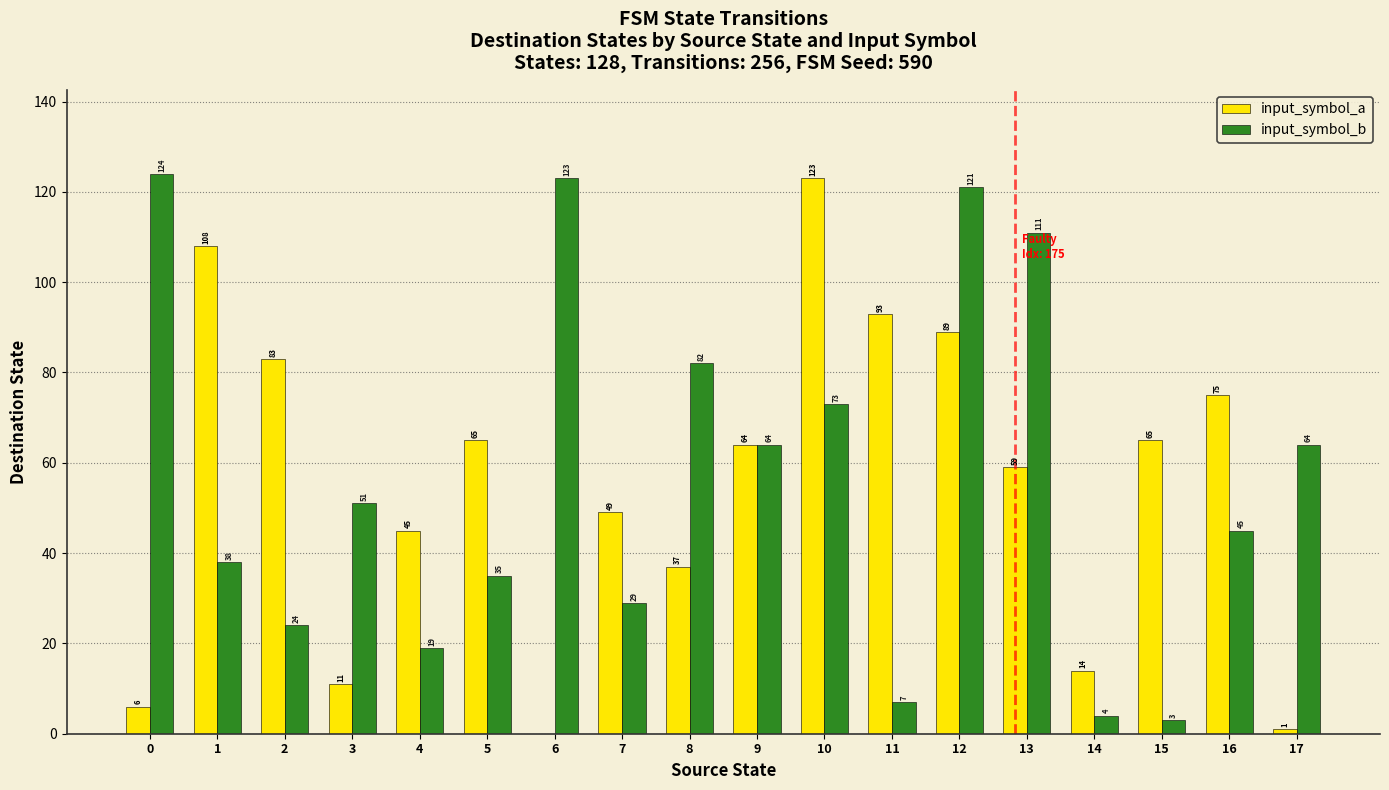

At which label does input_symbol_a first exceed 64?

1